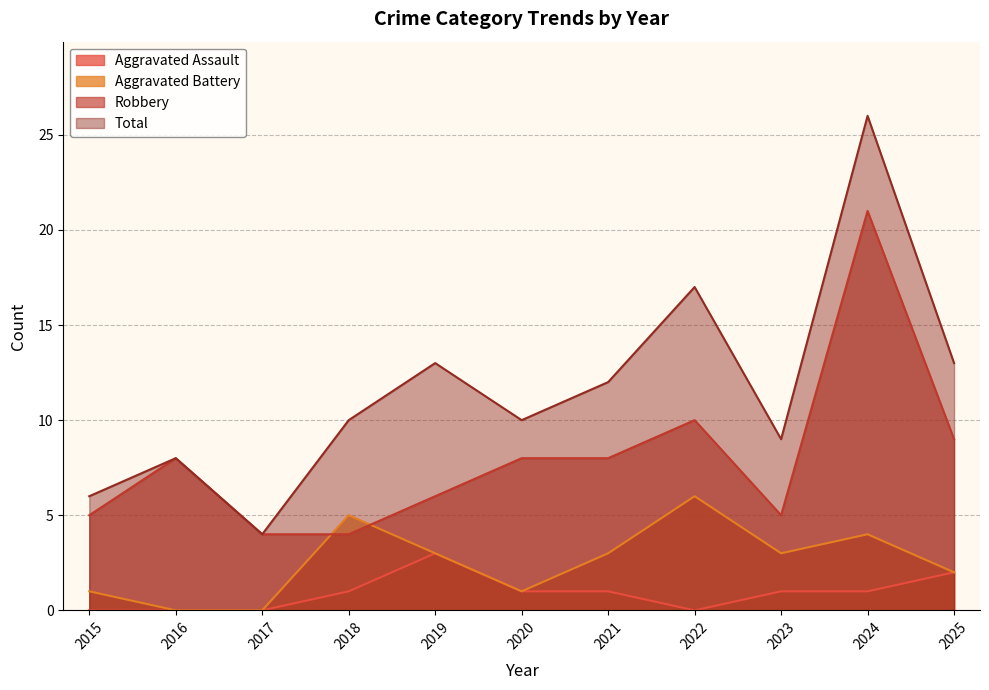

The Robbery series shows 5 at 2023. True or false?

True